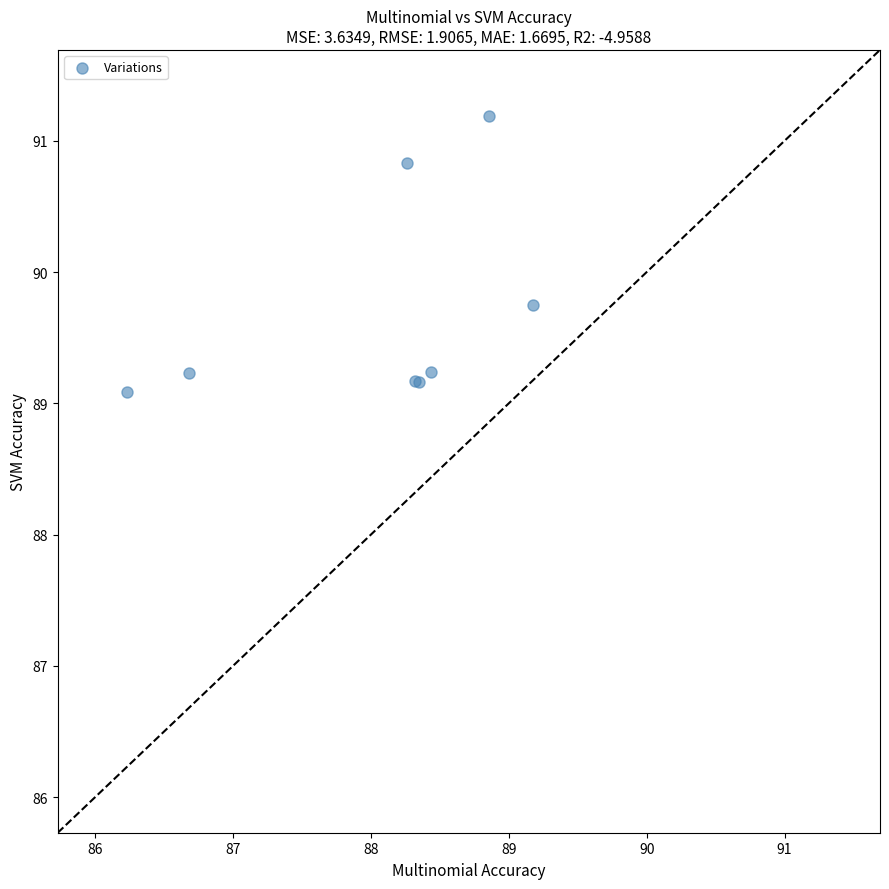

What Y value in the scatter plot is closest to 90?

89.7